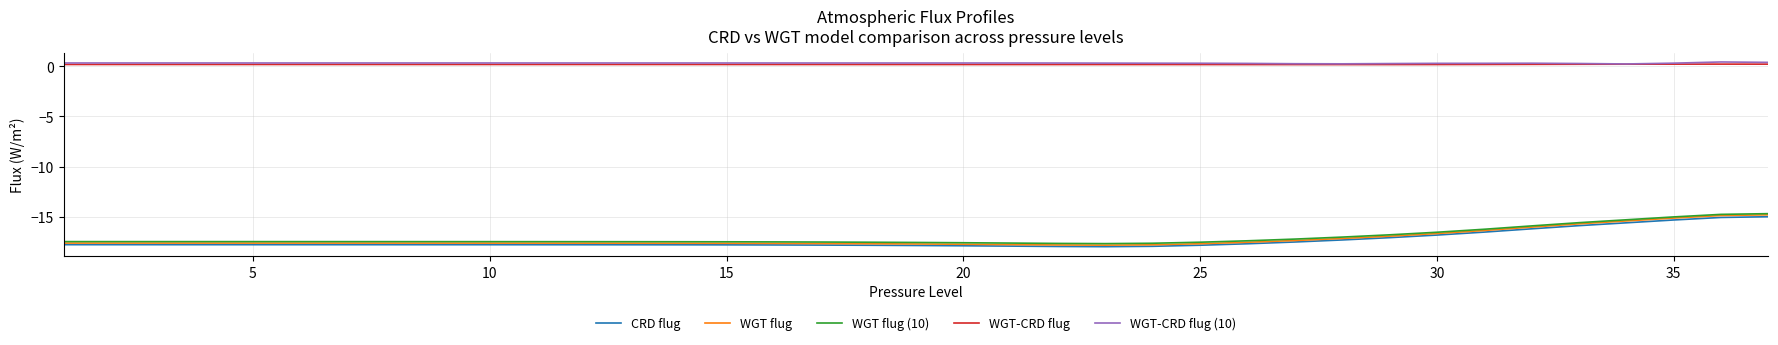

Which series has the largest range (max minus min)?

WGT flug